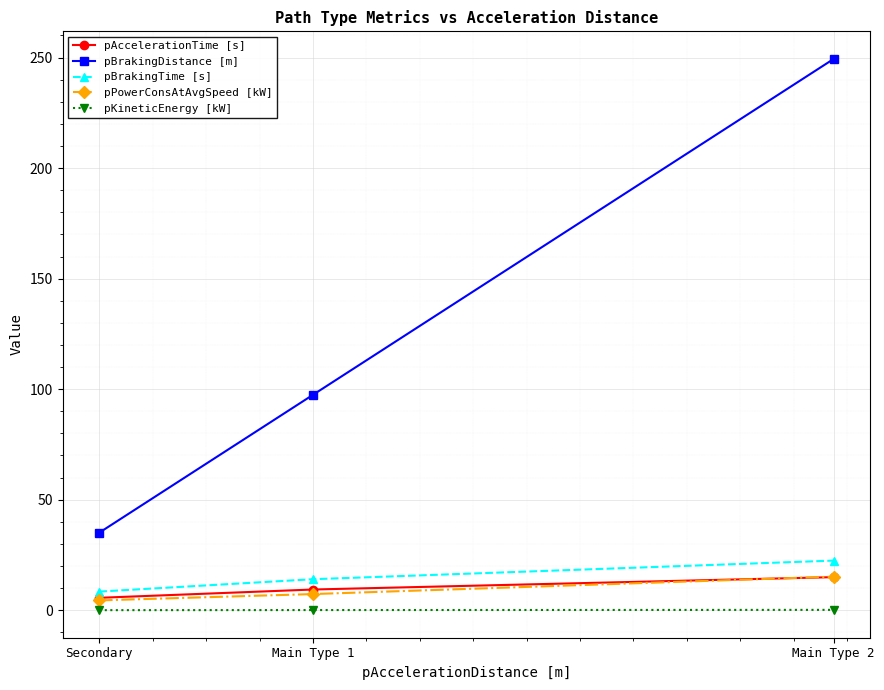

What is the label of the 3rd point from the right?

Secondary